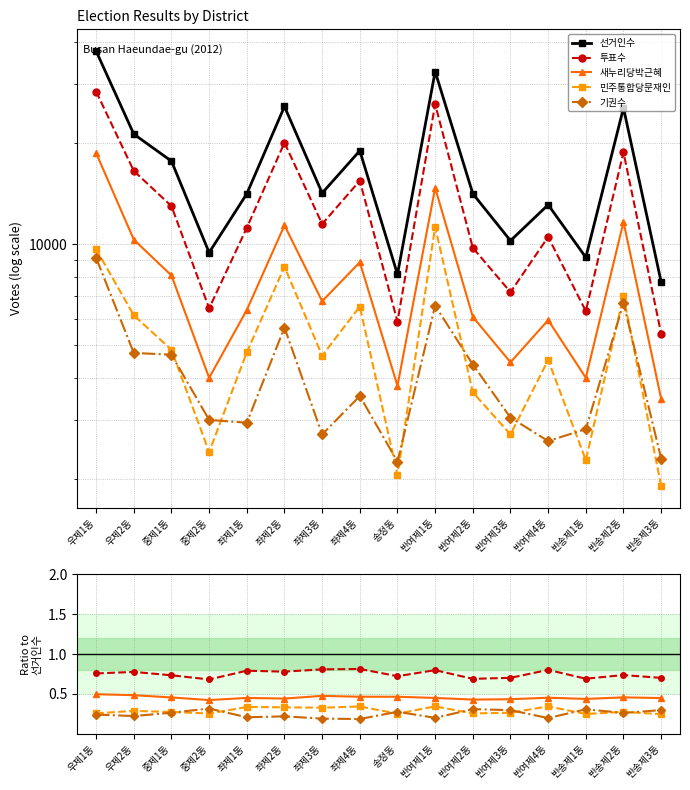

What is the smallest value displayed?

0.2